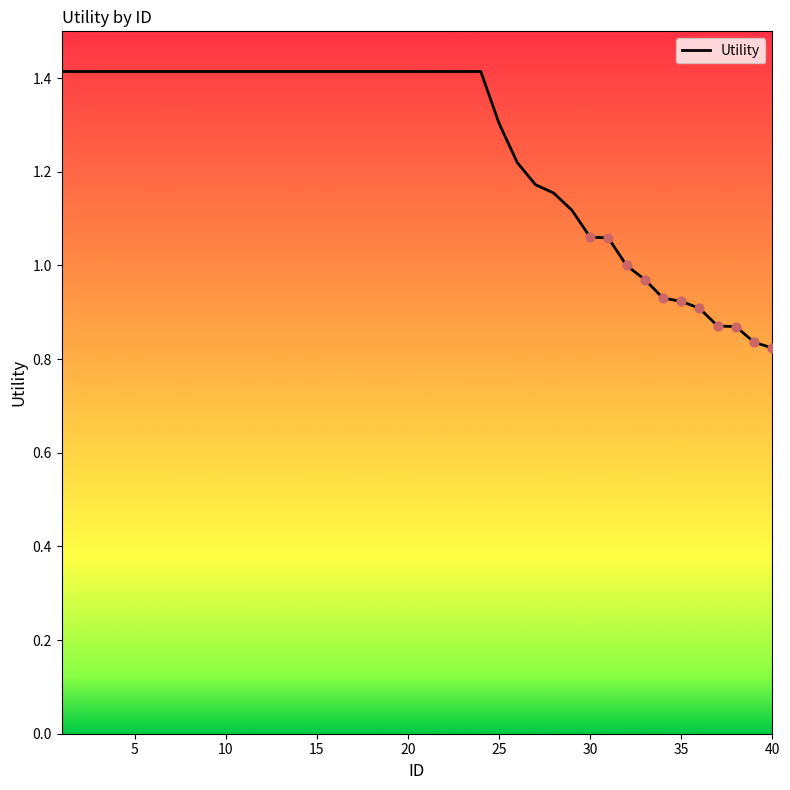

What is the greatest value displayed?

1.4